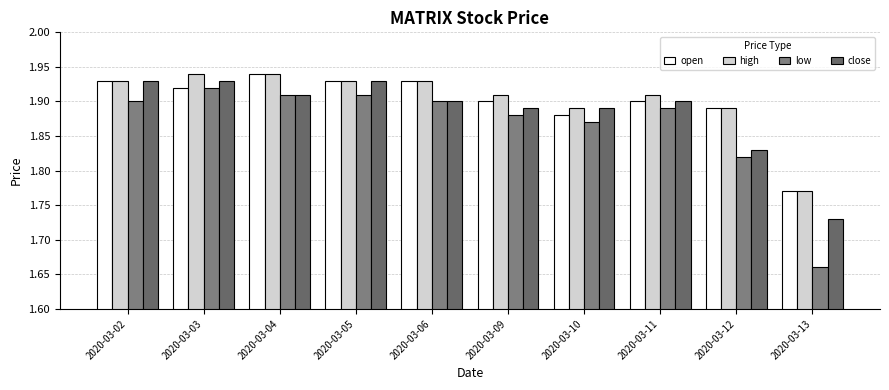

Reading left to right, what are all the values shown in this chart?

open: 2020-03-02=1.9	2020-03-03=1.9	2020-03-04=1.9	2020-03-05=1.9	2020-03-06=1.9	2020-03-09=1.9	2020-03-10=1.9	2020-03-11=1.9	2020-03-12=1.9	2020-03-13=1.8
high: 2020-03-02=1.9	2020-03-03=1.9	2020-03-04=1.9	2020-03-05=1.9	2020-03-06=1.9	2020-03-09=1.9	2020-03-10=1.9	2020-03-11=1.9	2020-03-12=1.9	2020-03-13=1.8
low: 2020-03-02=1.9	2020-03-03=1.9	2020-03-04=1.9	2020-03-05=1.9	2020-03-06=1.9	2020-03-09=1.9	2020-03-10=1.9	2020-03-11=1.9	2020-03-12=1.8	2020-03-13=1.7
close: 2020-03-02=1.9	2020-03-03=1.9	2020-03-04=1.9	2020-03-05=1.9	2020-03-06=1.9	2020-03-09=1.9	2020-03-10=1.9	2020-03-11=1.9	2020-03-12=1.8	2020-03-13=1.7